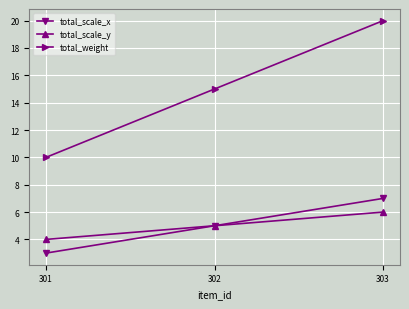

Where is total_scale_x nearest to the value 5?

302